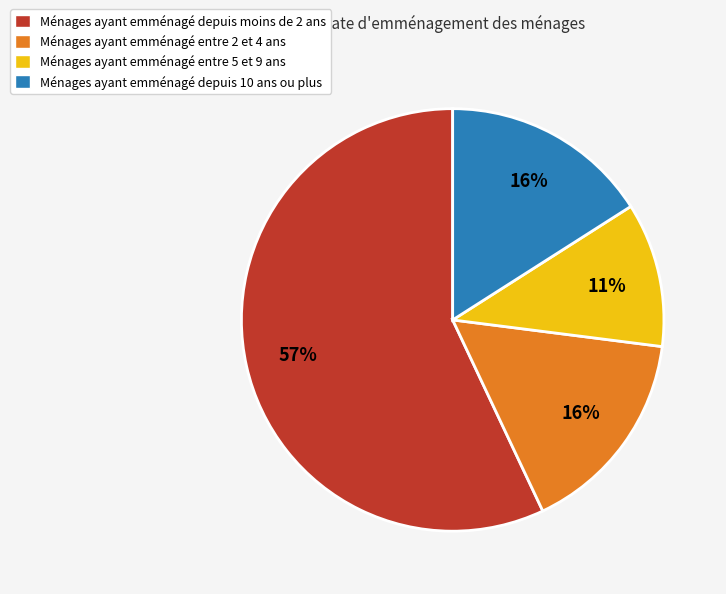

To the nearest percent, what is the difference between the largest and smallest slice percentages?

46%